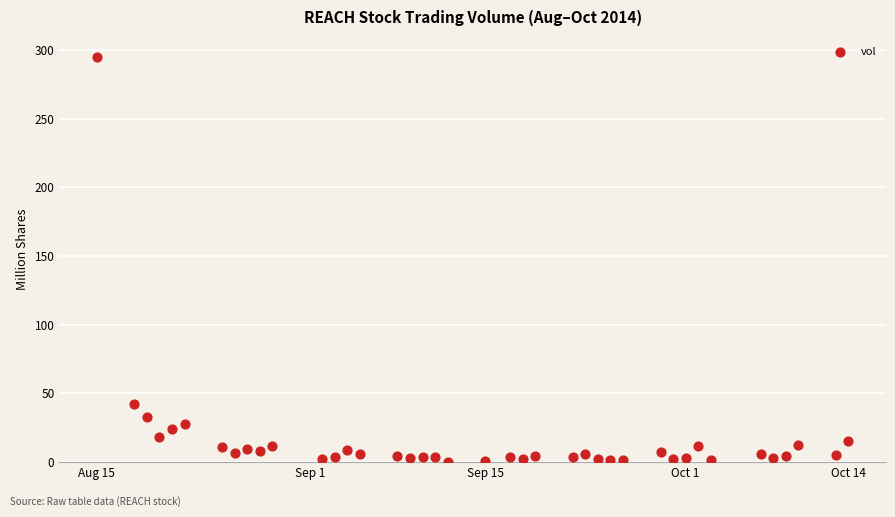

What Y value in the scatter plot is closest to 147?

42.0